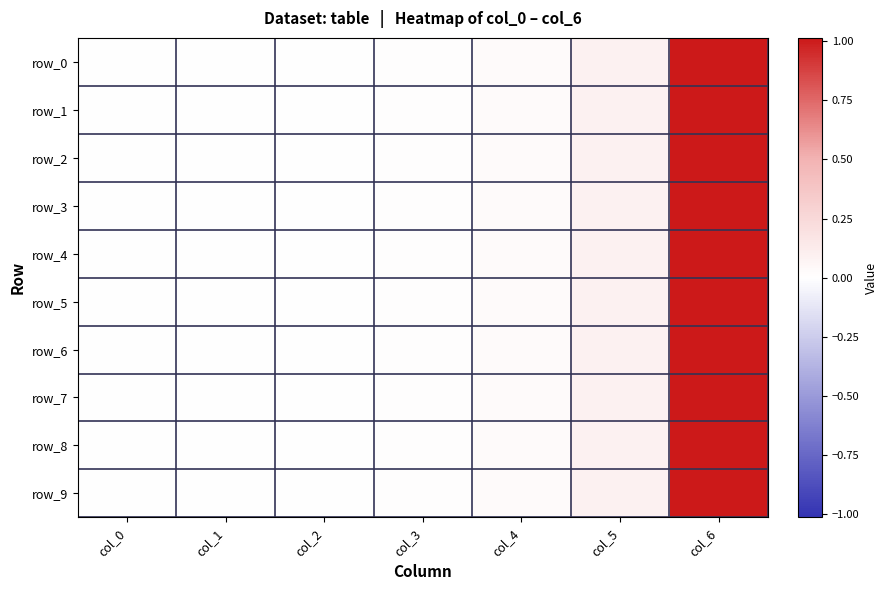

Between col_0 and col_1, which series saw the biggest shift?

row_2